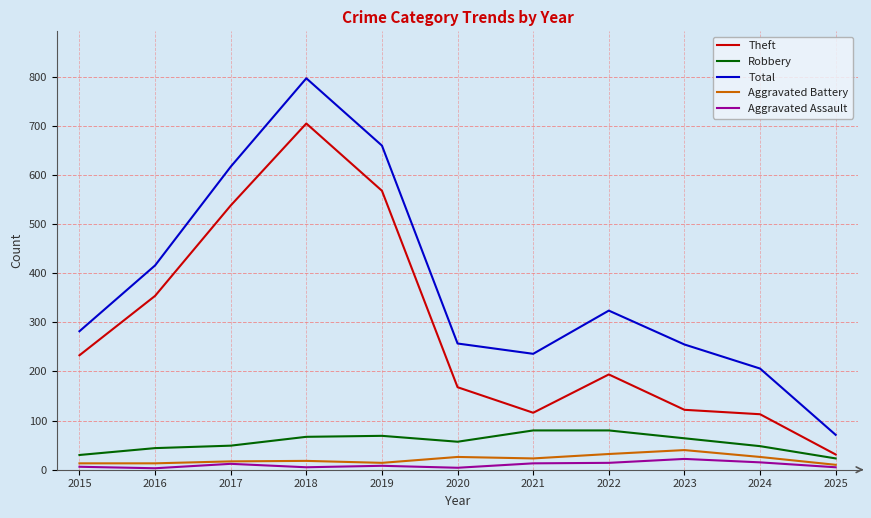

True or false: Theft and Aggravated Assault intersect in this chart.

False